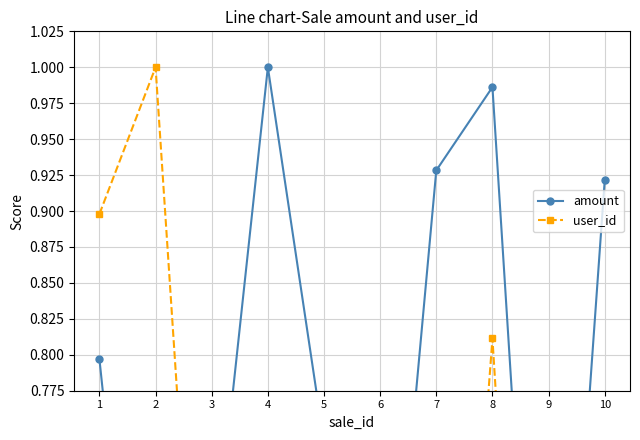

In user_id, how many points are higher than both neighbors (excluding endpoints)?

3